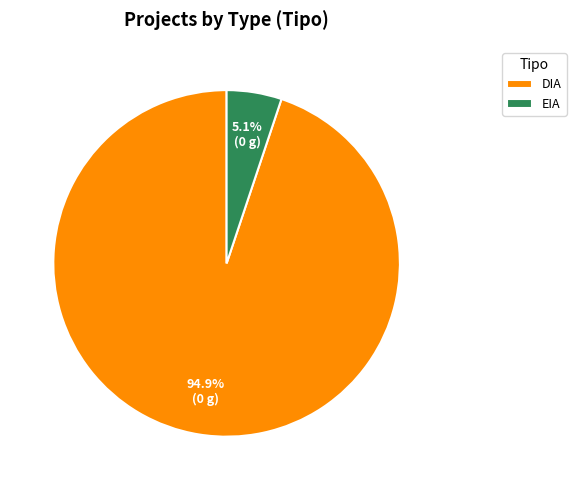

Rank the categories by value from lowest to highest.

EIA, DIA